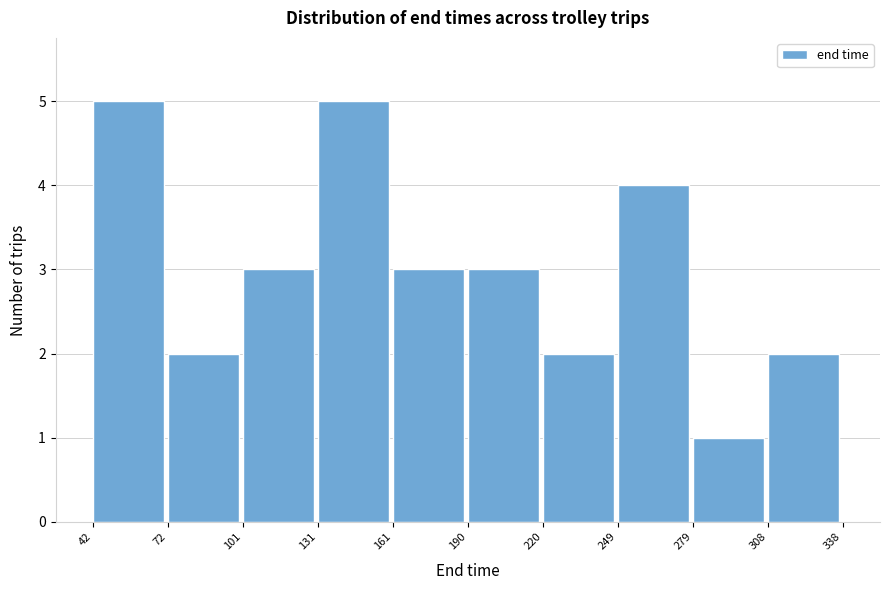

How tall is the bar that spans 101 to 131 on the x-axis? The values are not printed on the chart, so give them approximately, as read against the axis.

3